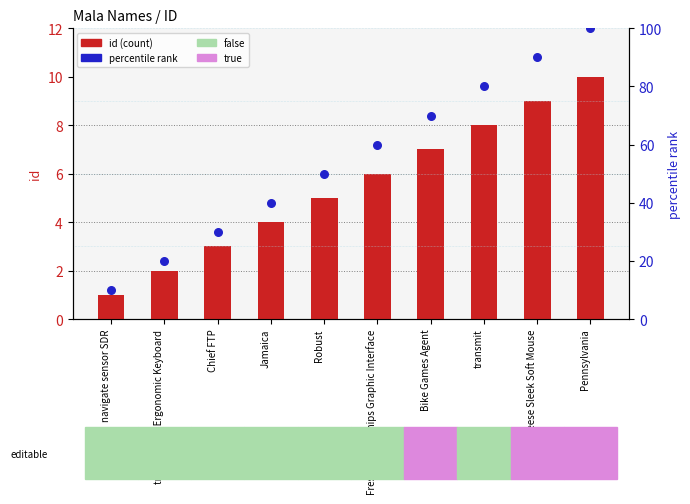

What are all the series names shown in the legend?

id (count), percentile rank